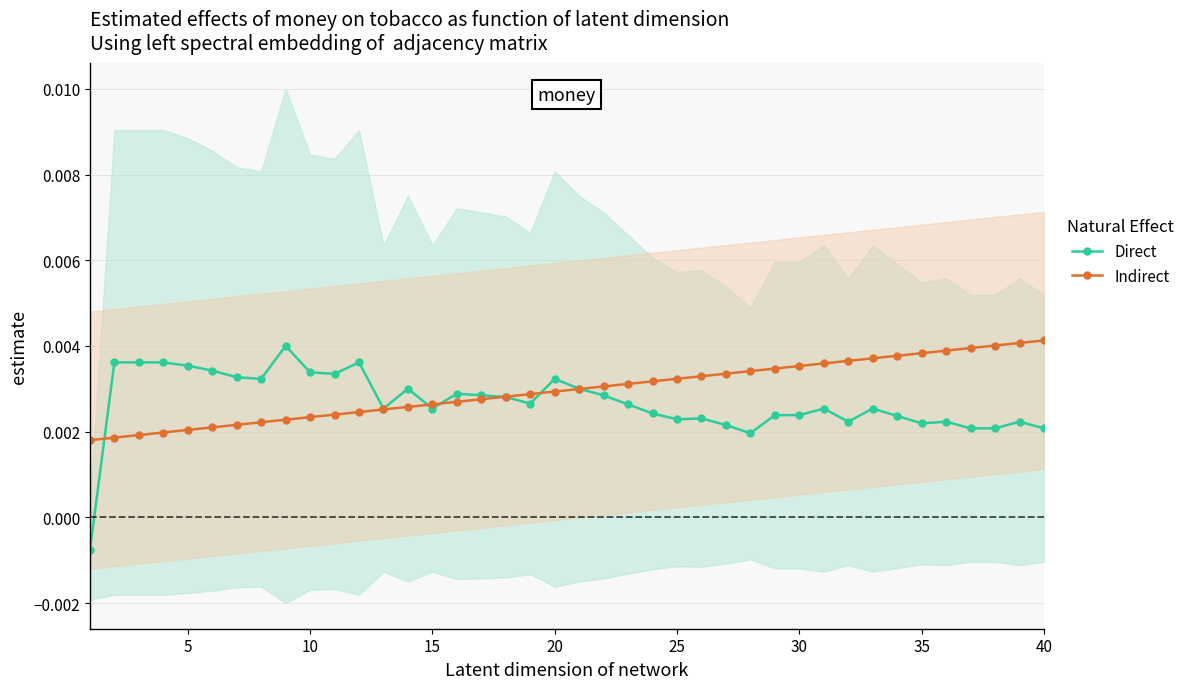

How many series are shown in this chart?

2